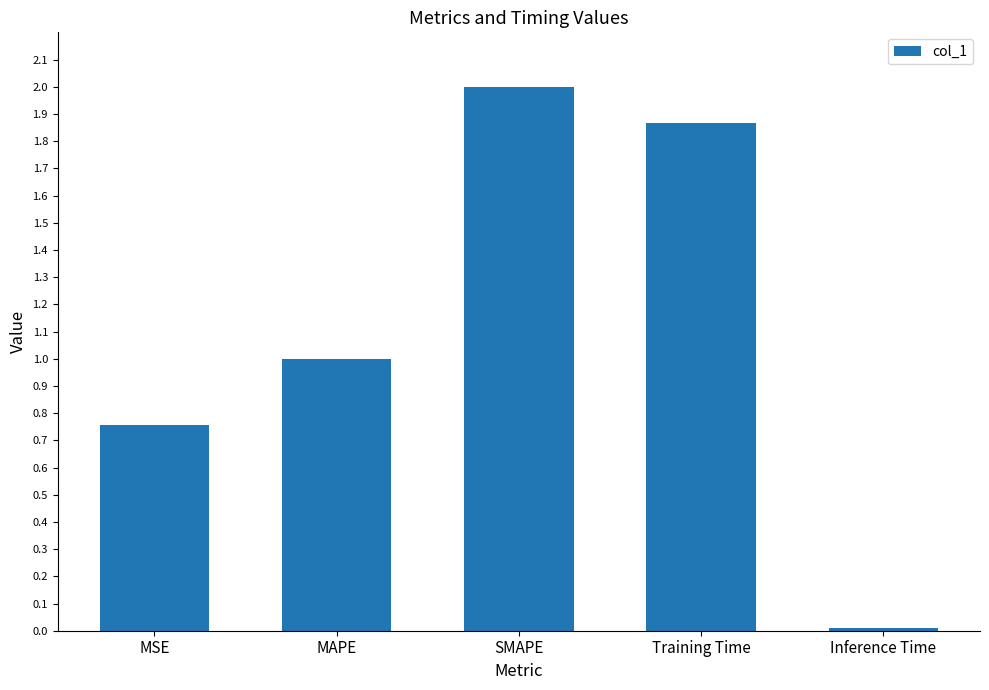

Is it true that the value at MAPE is 0.7?

False